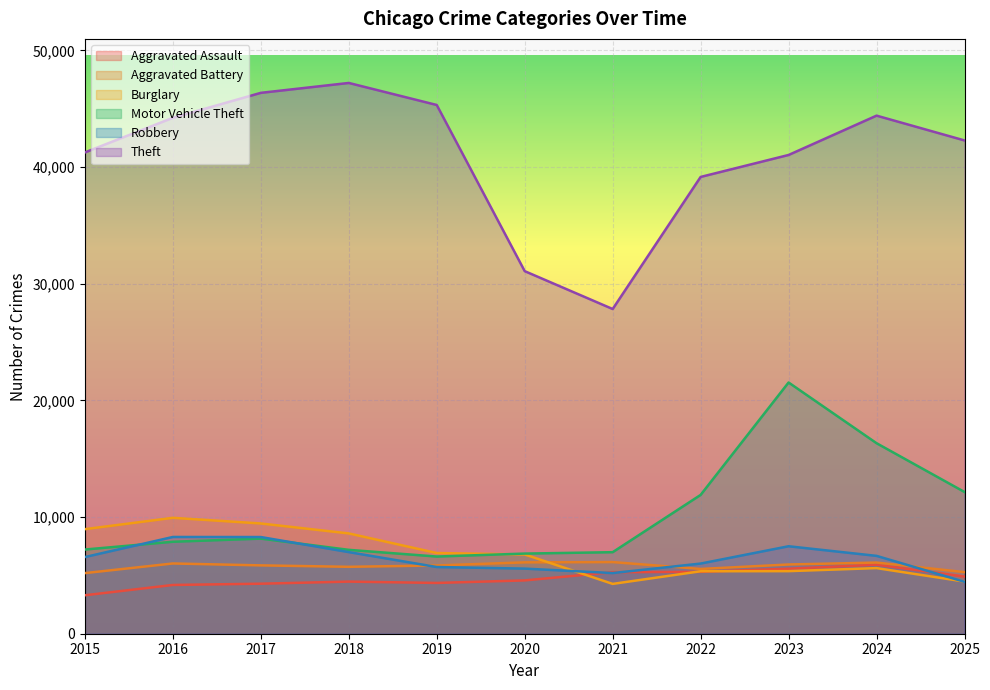

What is the total value across all series at 2018?

80204